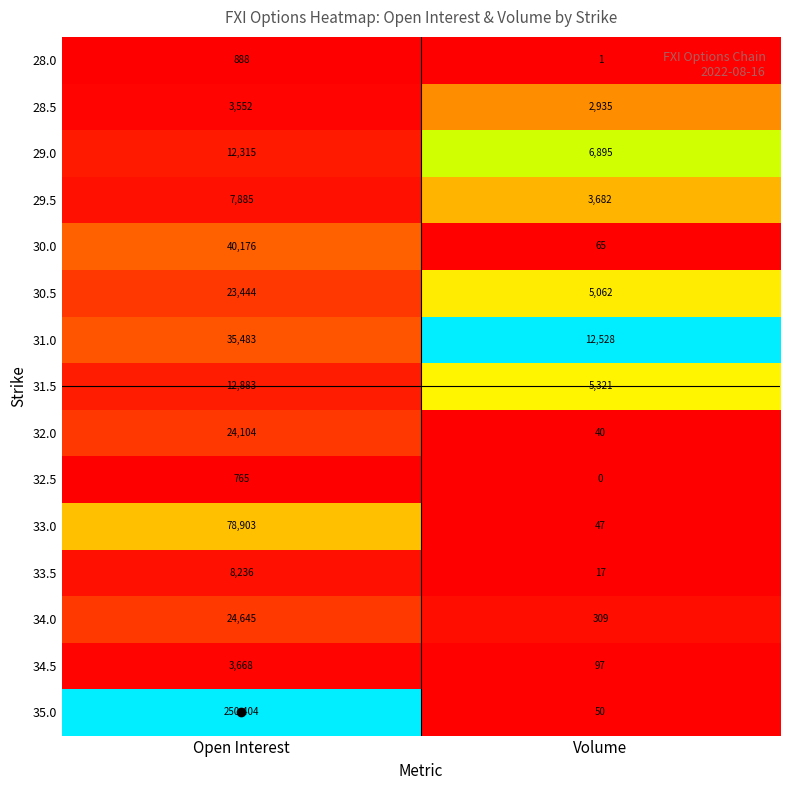

Which series has the widest spread of values?

35.0